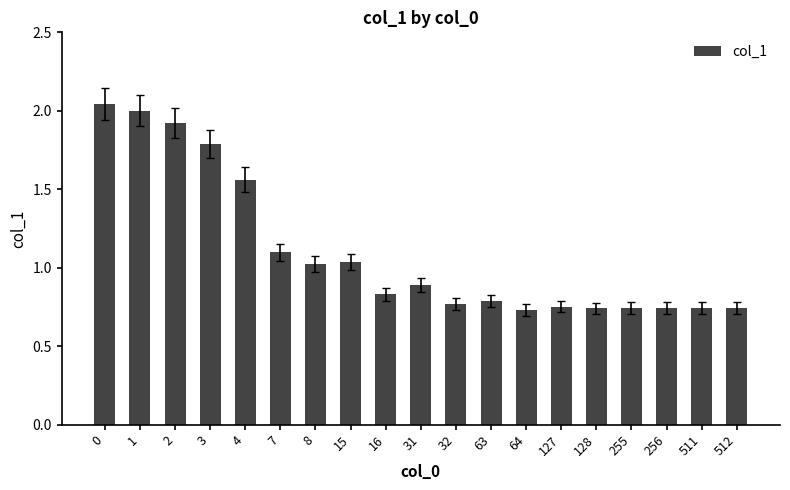

What is the sum of all values?

21.0